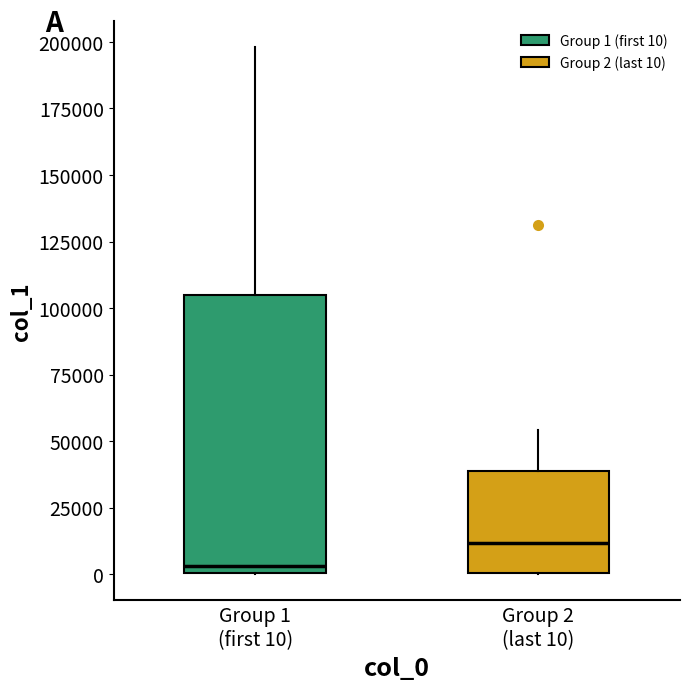

Reading left to right, transcribe this box plot: for each box, give where its median line is, the range the box spans, and where its two whiskers end, as read against the y-axis. The values are not printed on the chart, so give them approximately, as read against the axis.

Group 1 (first 10): median 5000, box 0 to 105000, whiskers 0 to 200000
Group 2 (last 10): median 10000, box 0 to 40000, whiskers 0 to 55000